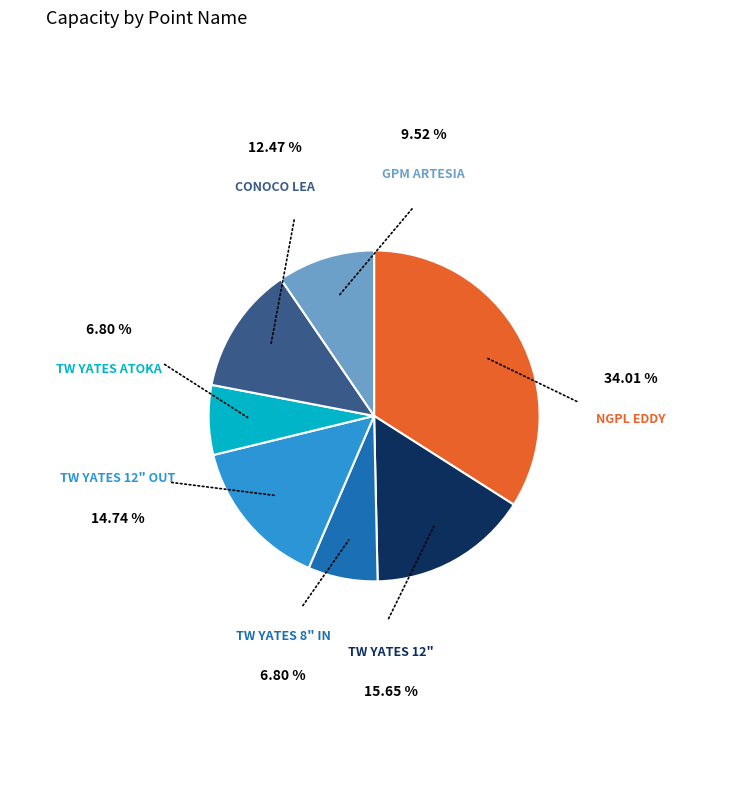

Which slice is the largest?

NGPL EDDY